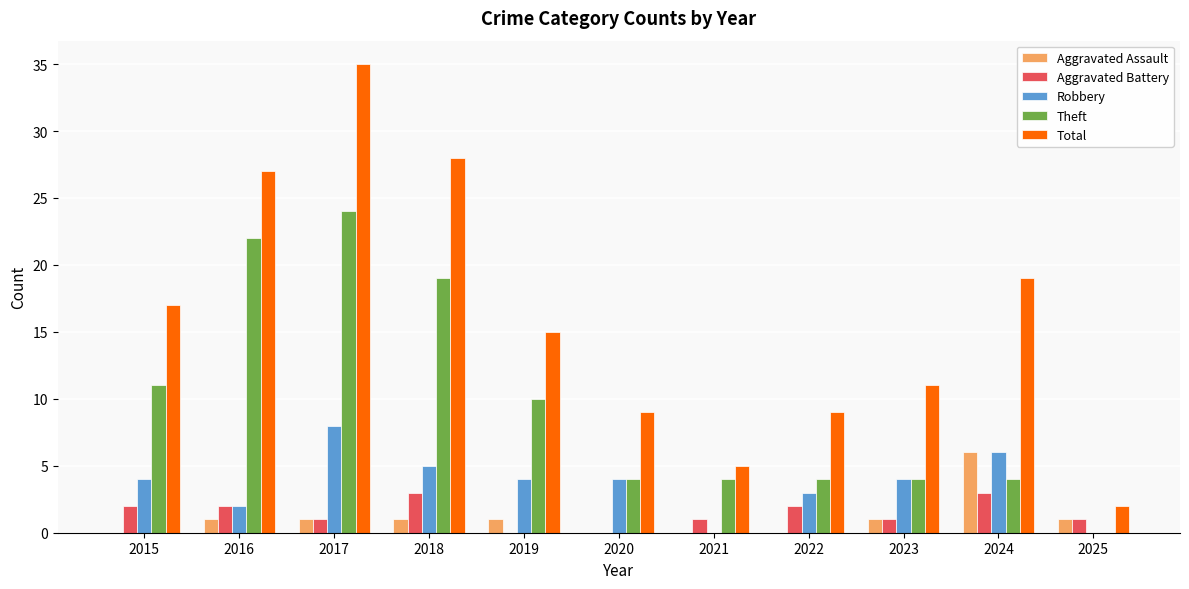

Which label corresponds to the largest value in the chart?

2017